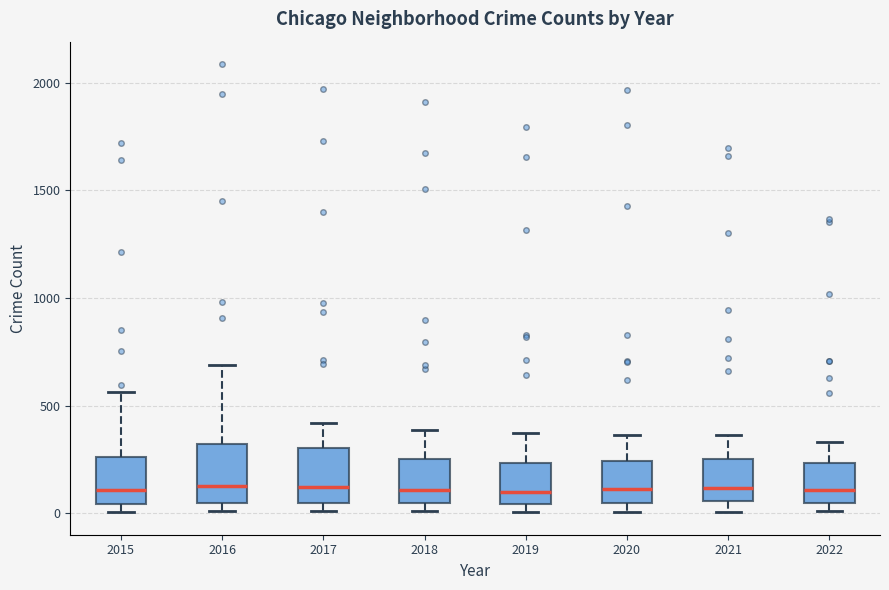

Where is the lower edge of the box at x = 2015 on the y-axis? The values are not printed on the chart, so give them approximately, as read against the axis.

50